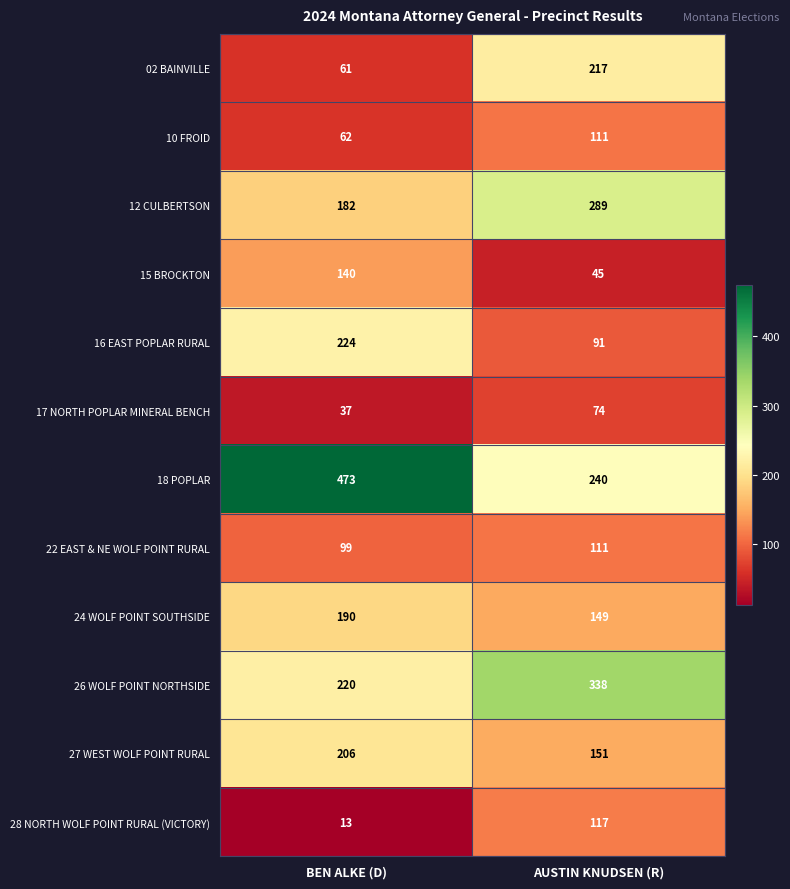

Is it true that 26 WOLF POINT NORTHSIDE equals 104 at BEN ALKE (D)?

False